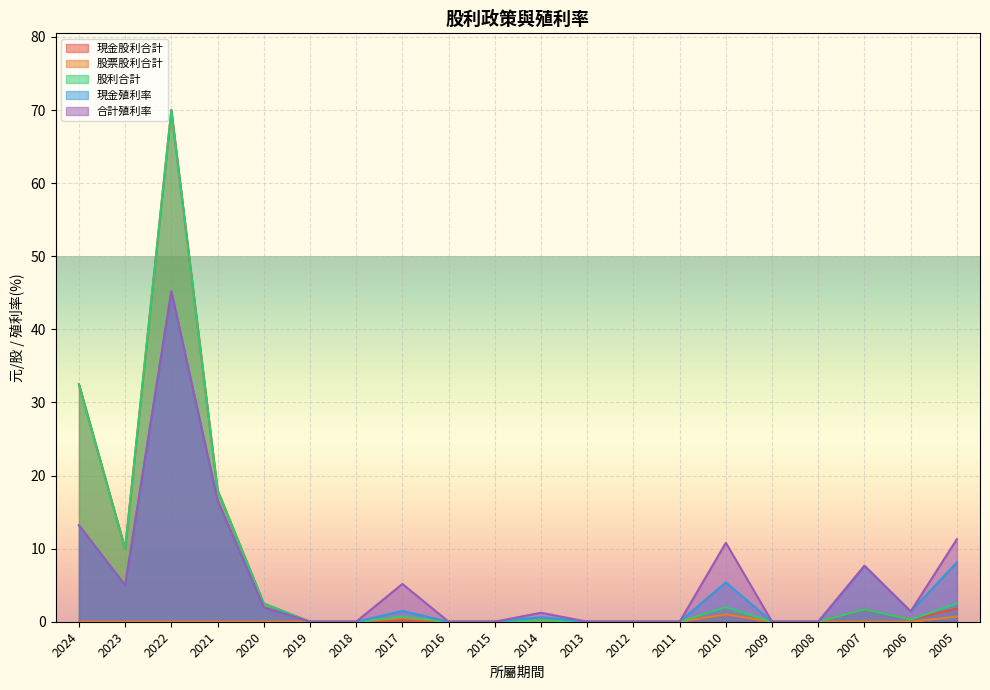

What is the difference between the second highest and second lowest values in the 現金股利合計 series?

32.5